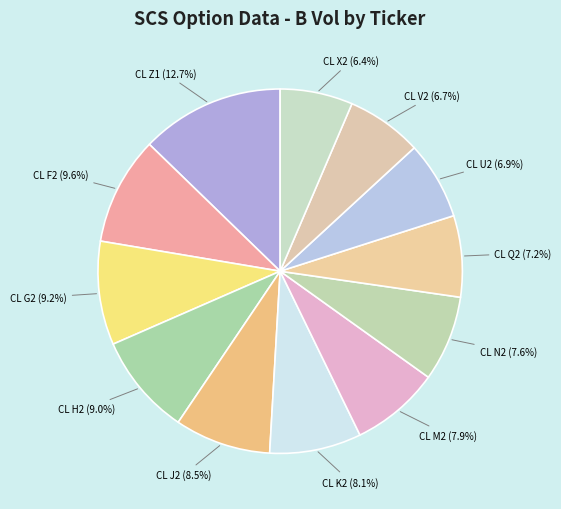

How many slices are in this pie chart?

12